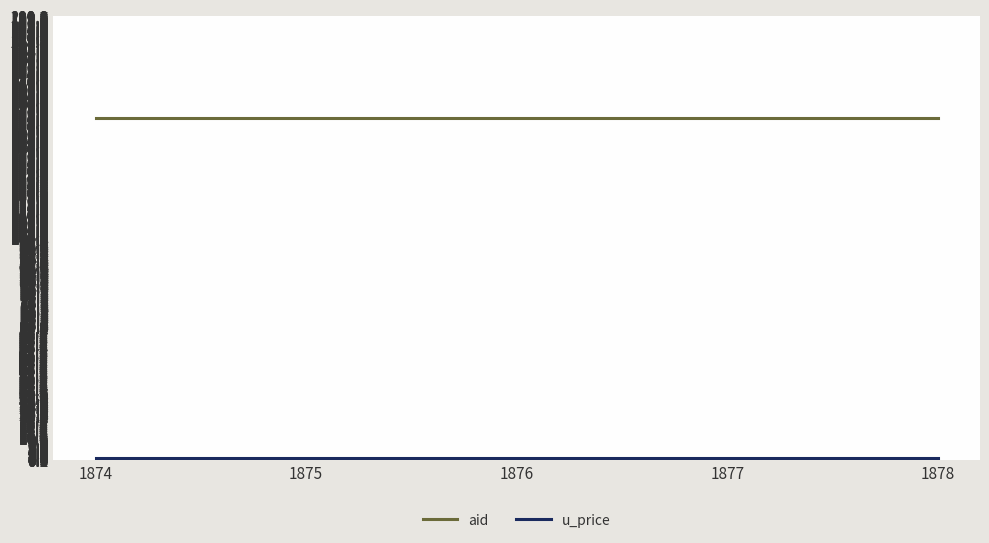

The aid series shows 154.0 at 1875. True or false?

True